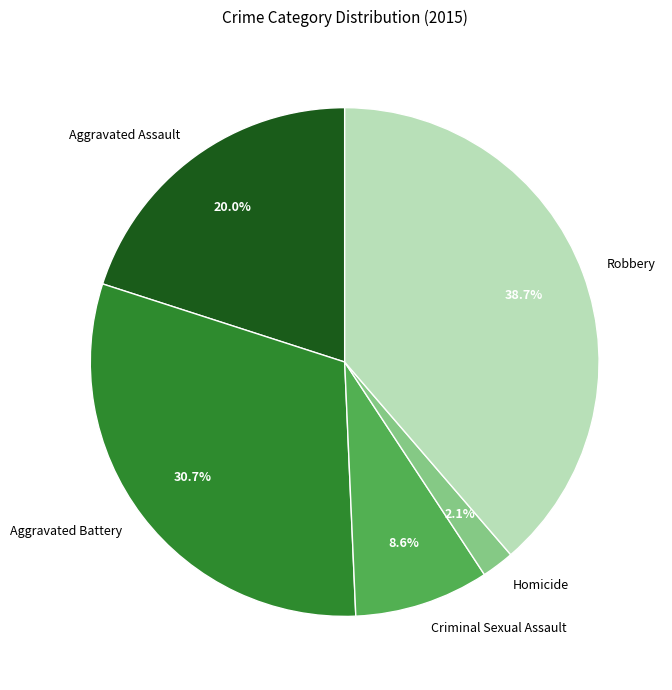

Which has a higher value, Homicide or Aggravated Battery?

Aggravated Battery